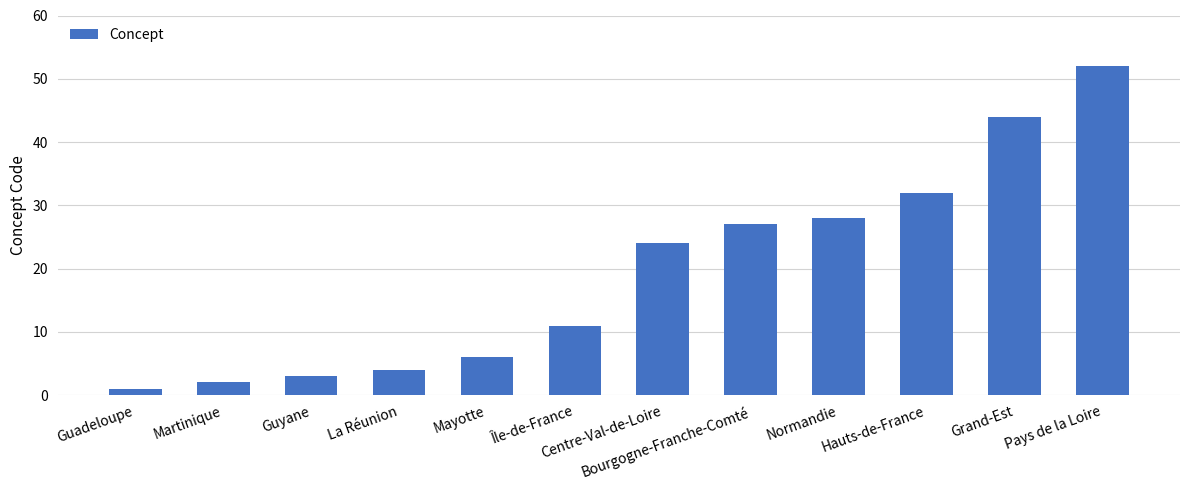

Does the chart contain any negative values?

No